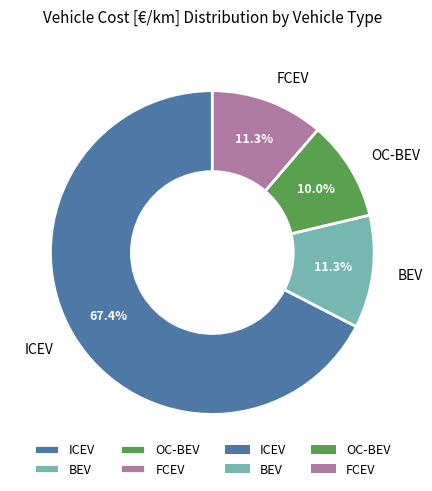

To the nearest percent, what is the average slice percentage?

25%